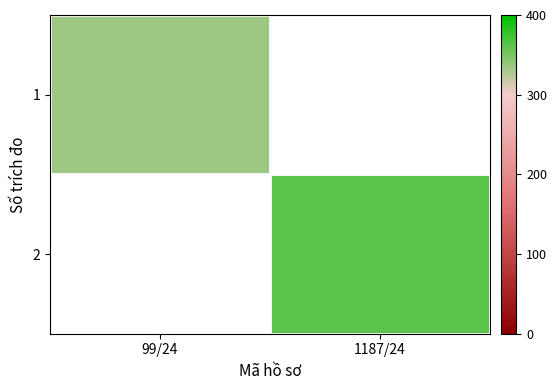

The value of 1 at 99/24 is 335.0. True or false?

True